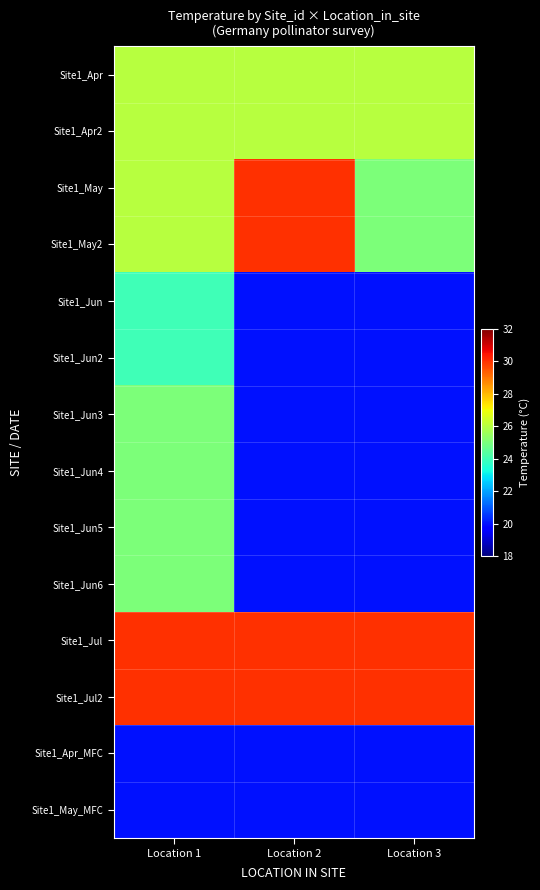

At how many categories does at least one series exceed 29?

3